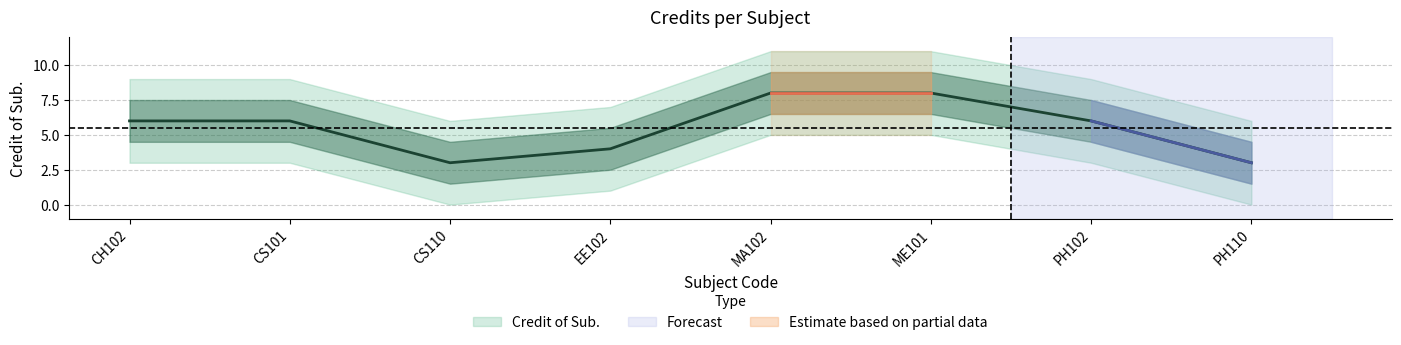

Approximately how many times larger is the value at MA102 compared to CS110?

2.7